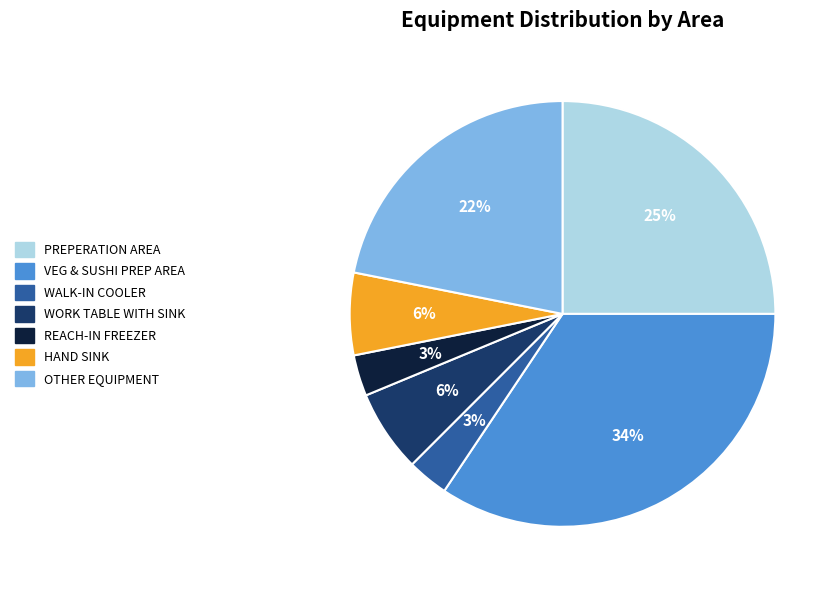

To the nearest percent, what is the combined percentage of HAND SINK and PREPERATION AREA?

31%